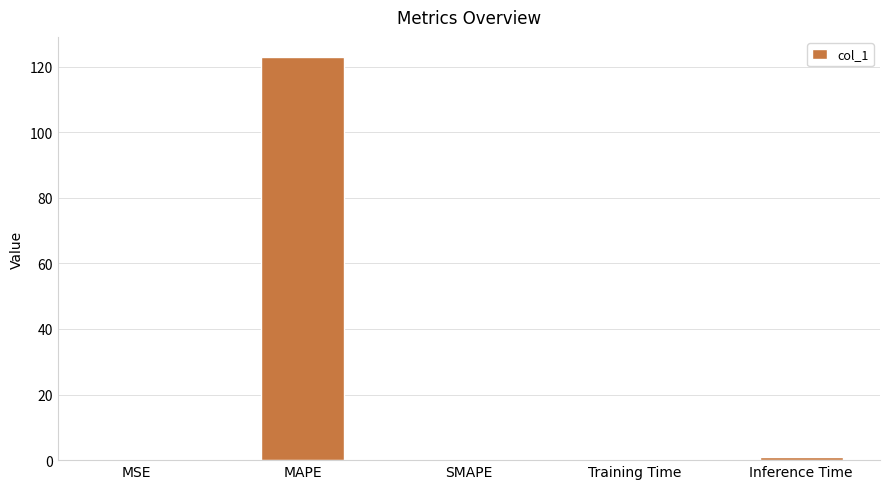

What is the sum of all values?

124.0